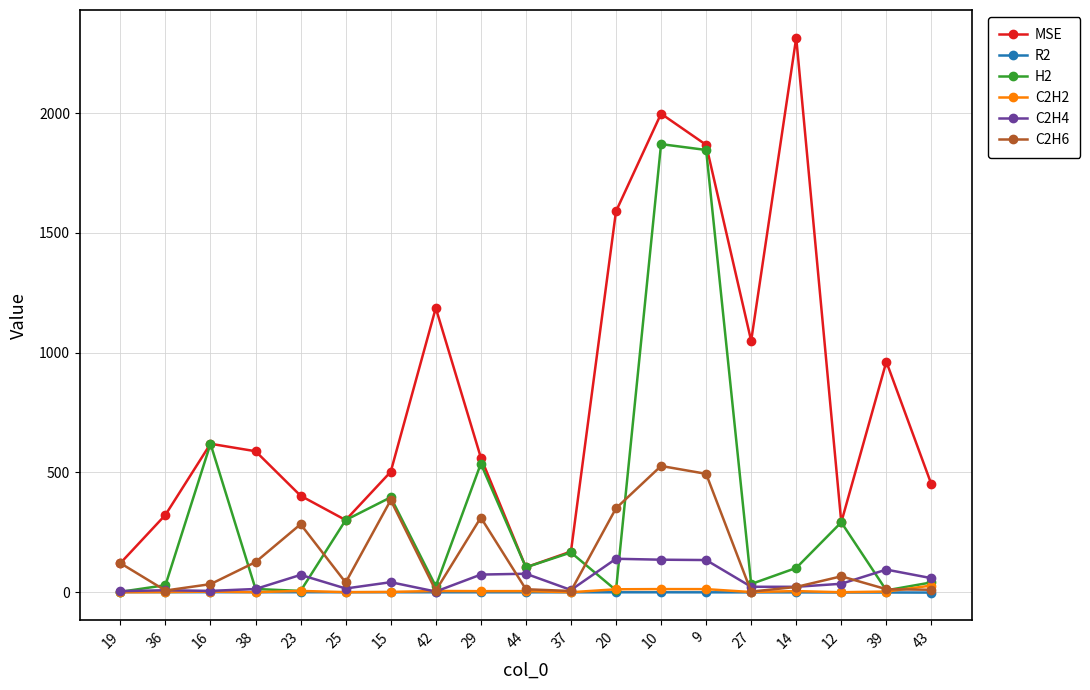

How many values in the MSE series exceed 562?

10